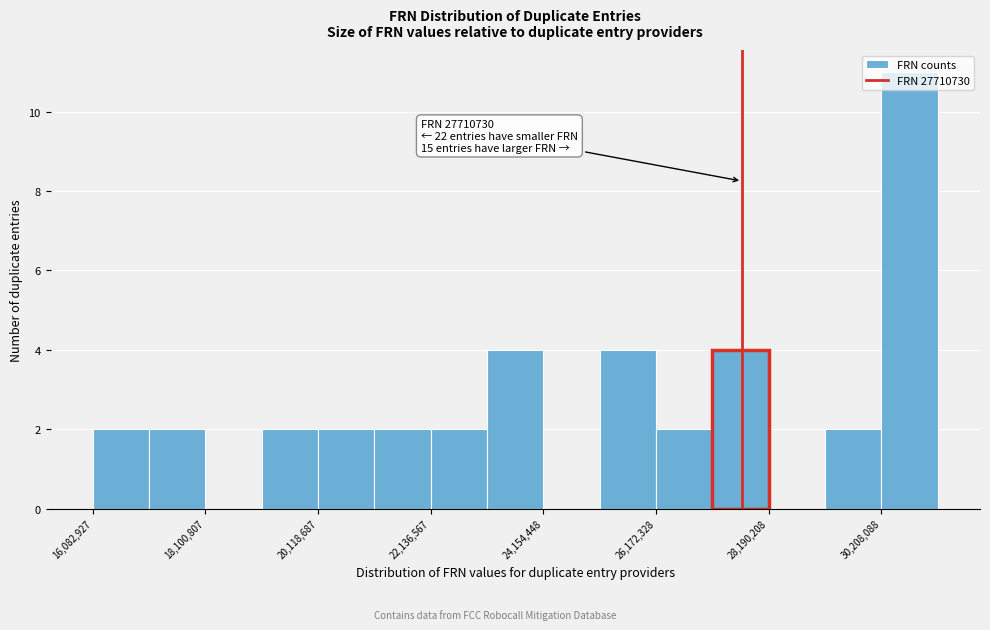

Around what value on the x-axis is the tallest bar? Give the approximate position of its centre, as read against the axis.

30500000